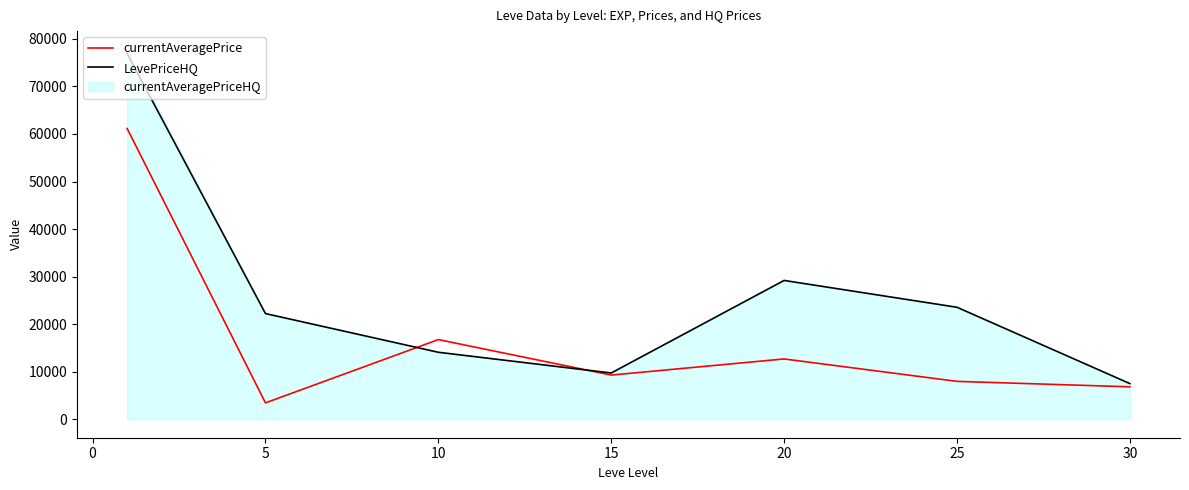

What is the lowest value of the LevePriceHQ series?

7499.9